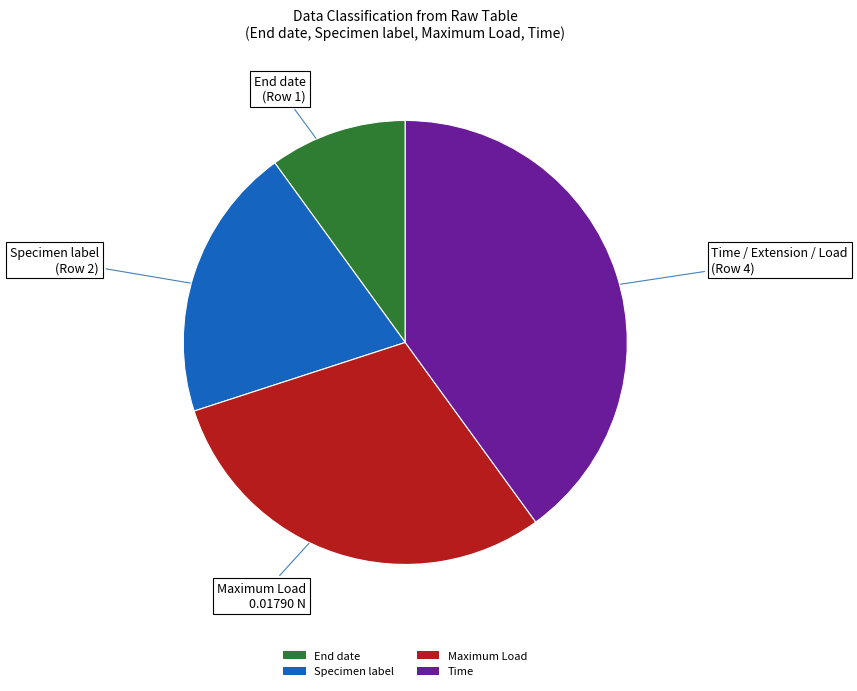

Rank the categories by value from highest to lowest.

Time, Maximum Load, Specimen label, End date